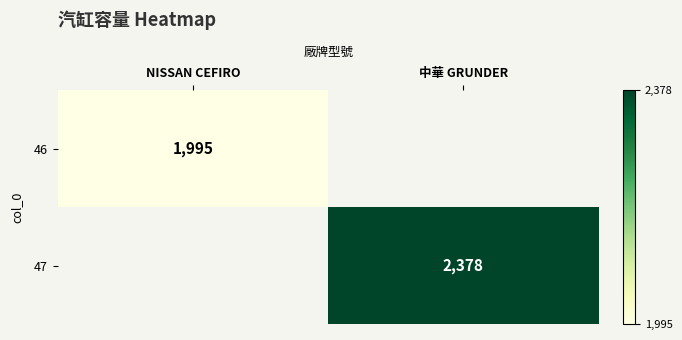

The 46 series shows 3288 at NISSAN CEFIRO. True or false?

False